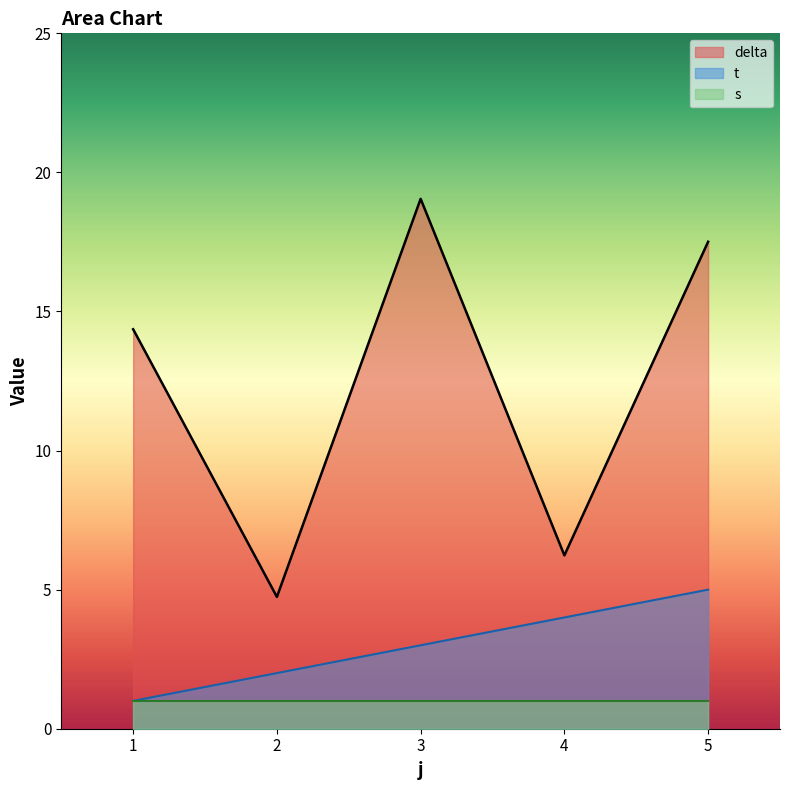

What is the sum of all delta values?

61.9